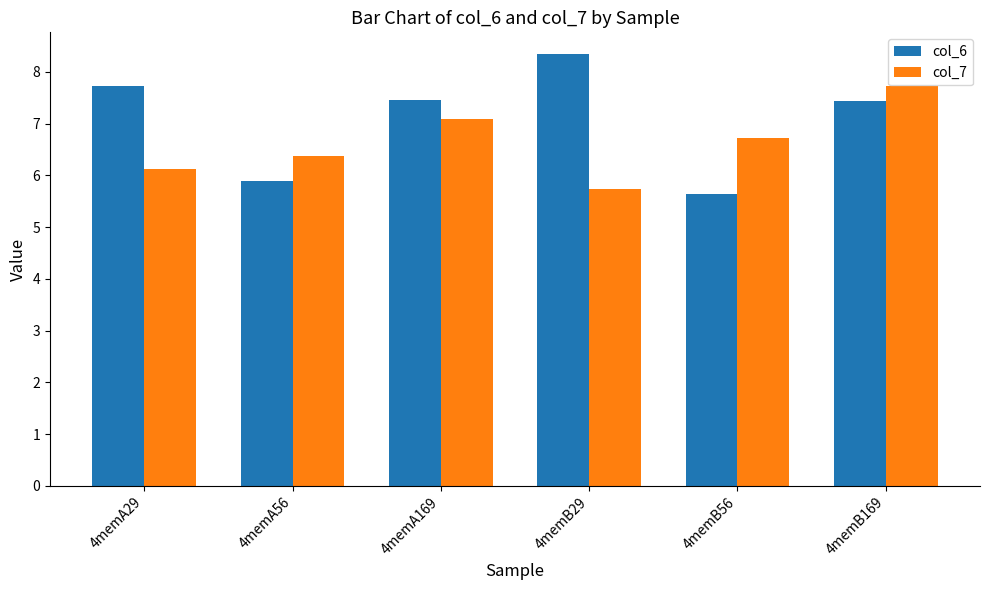

At which category is the sum across all series the highest?

4memB169